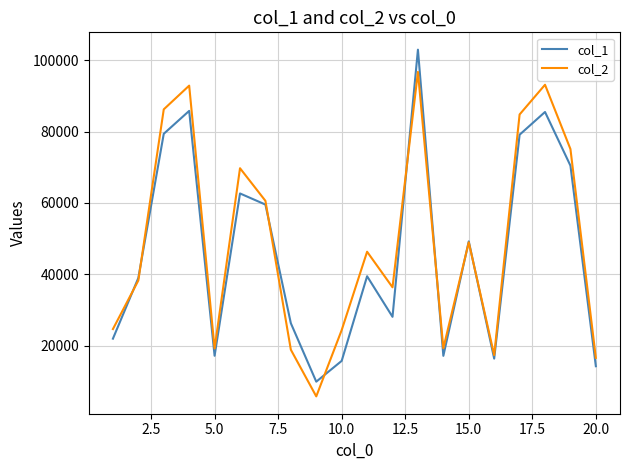

How many distinct data groups are displayed?

2